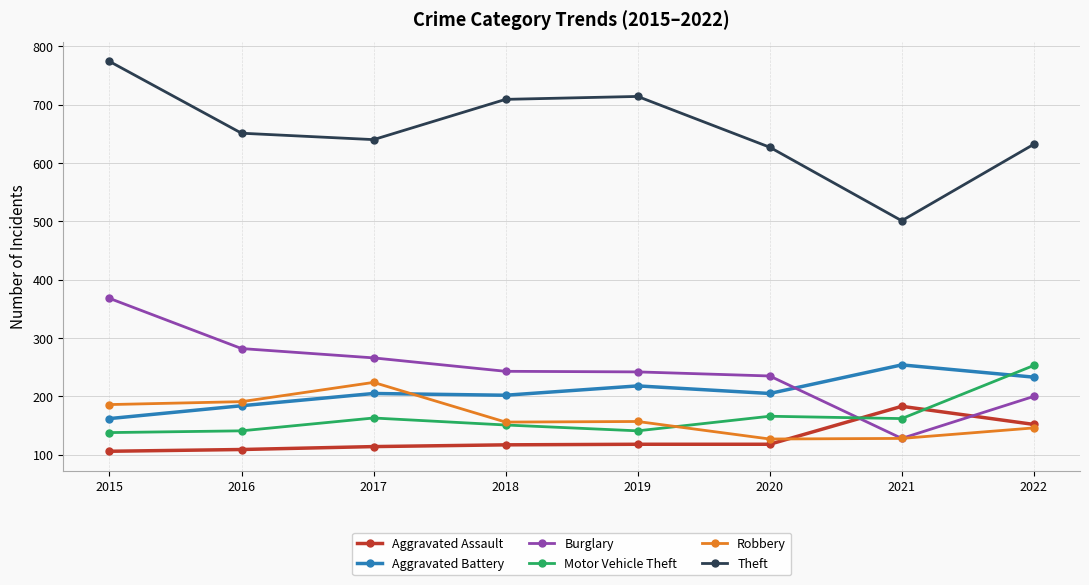

True or false: Aggravated Assault has a value of 155 at 2016.

False